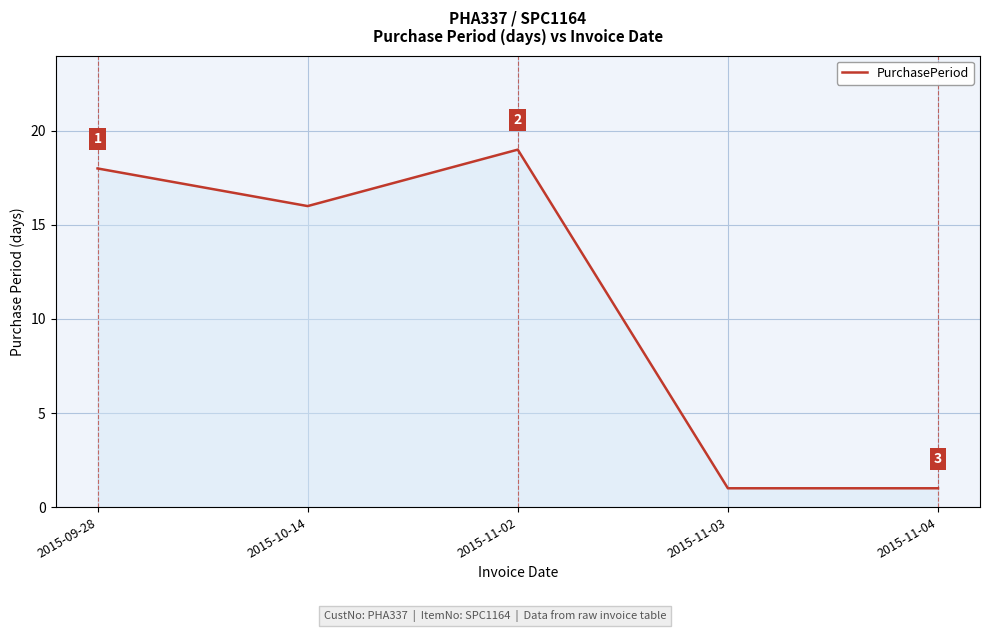

The chart shows a value of 1 at 2015-11-04. True or false?

True